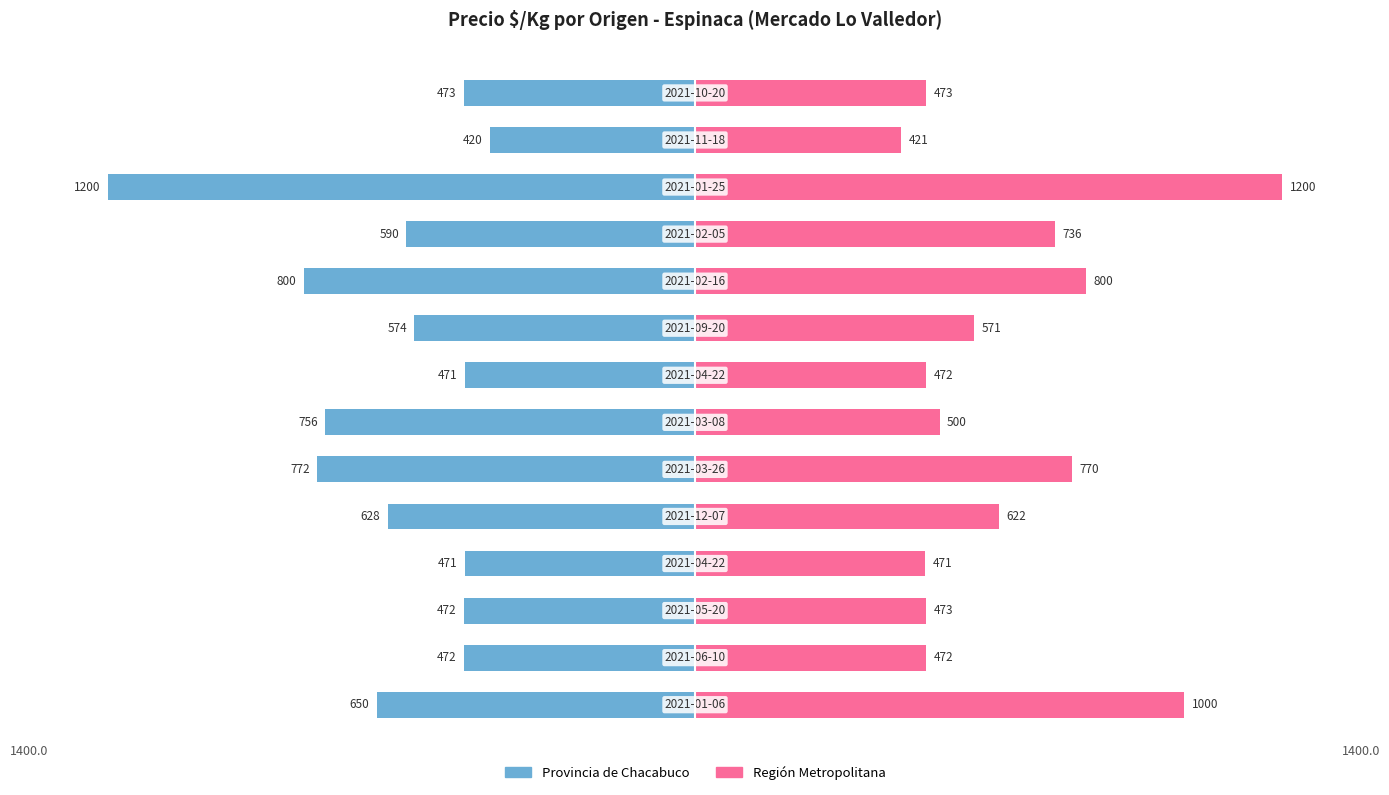

Which series has the largest total across all categories?

Región Metropolitana